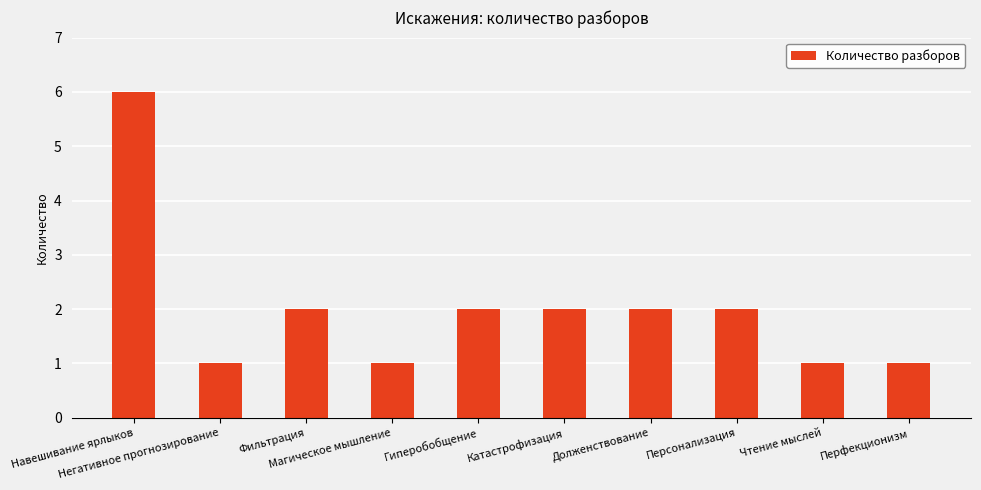

Reading left to right, transcribe all the data shown in this chart.

Навешивание ярлыков=6	Негативное прогнозирование=1	Фильтрация=2	Магическое мышление=1	Гиперобобщение=2	Катастрофизация=2	Долженствование=2	Персонализация=2	Чтение мыслей=1	Перфекционизм=1